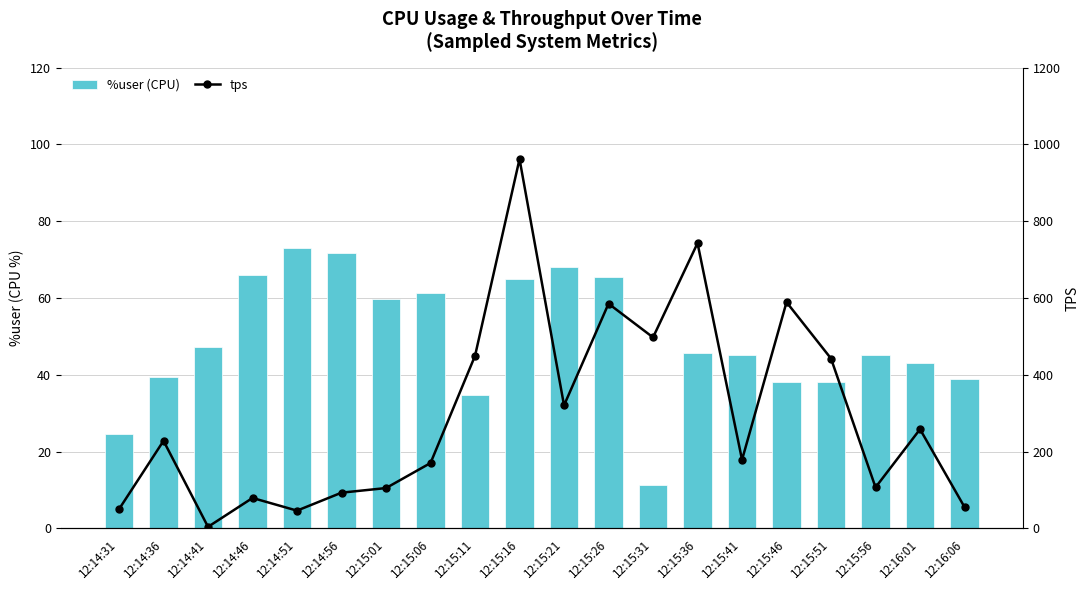

The value of %user (CPU) at 12:15:41 is 81.4. True or false?

False